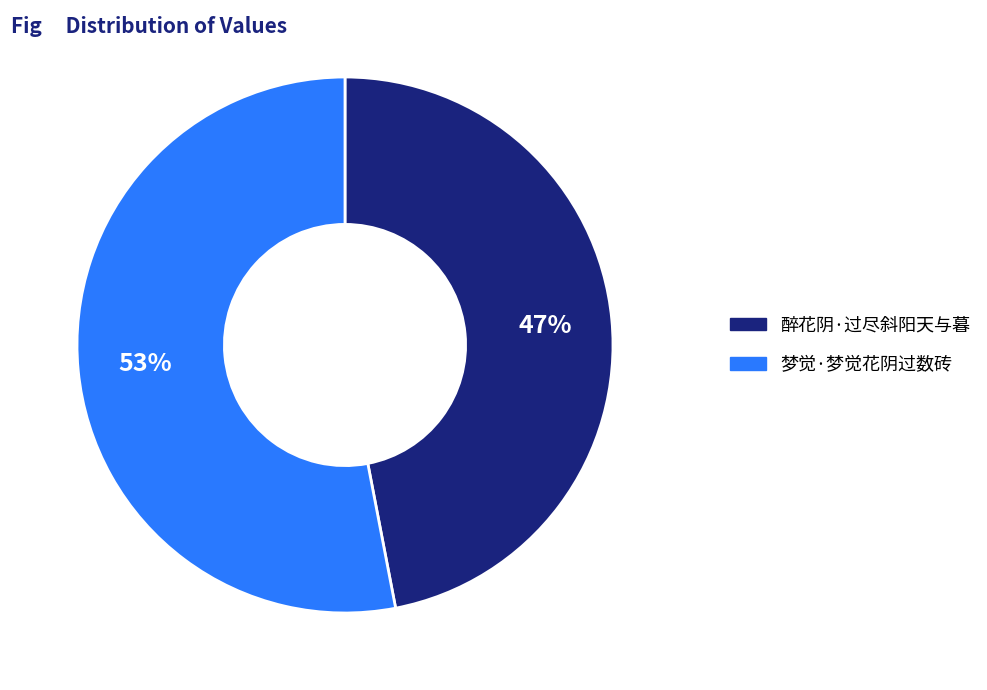

The 梦觉·梦觉花阴过数砖 slice represents 63% of the pie. True or false?

False